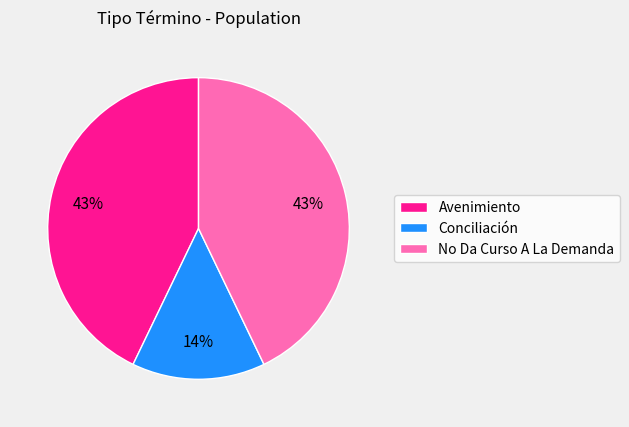

Is No Da Curso A La Demanda the majority of the pie?

No